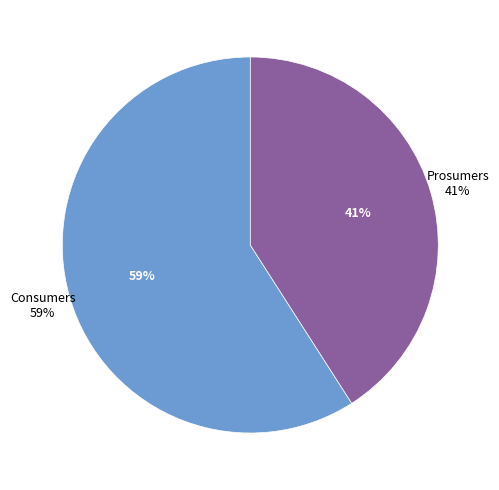

What percentage is the Consumers slice, to the nearest percent?

59%